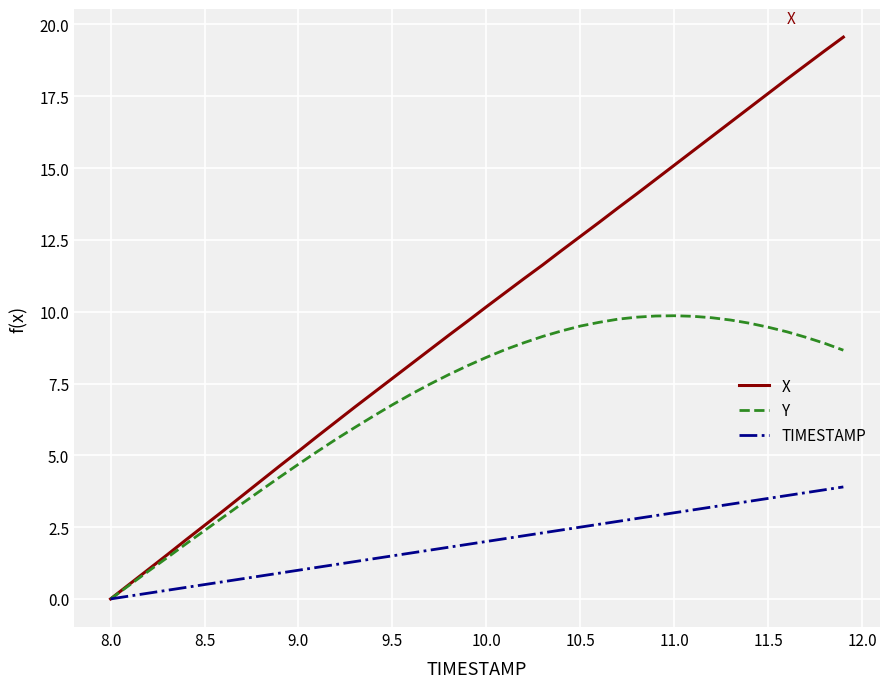

True or false: X has more than 1 points higher than both neighbors.

False